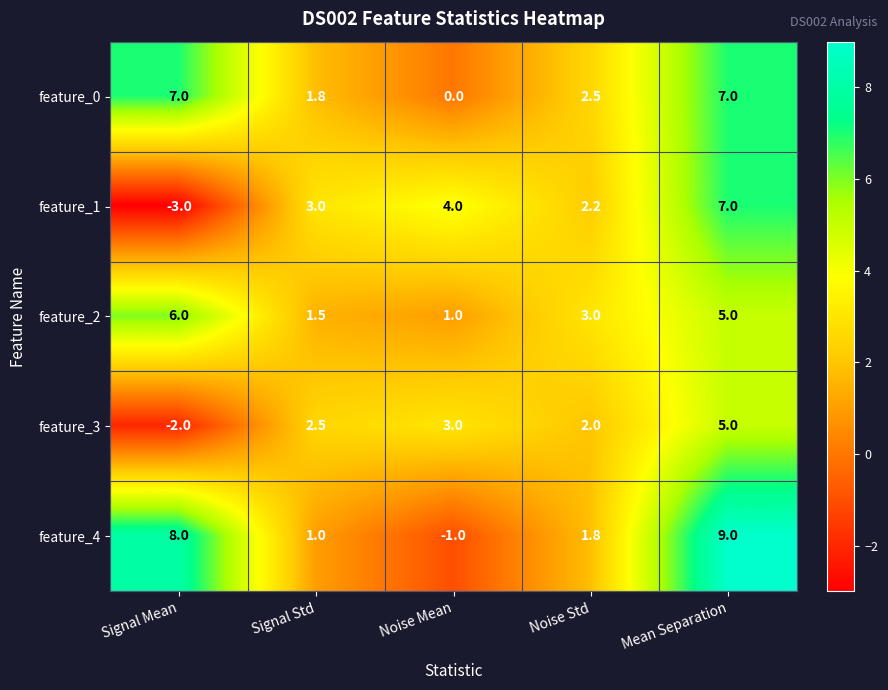

Between Signal Std and Noise Std, which series saw the biggest shift?

feature_2